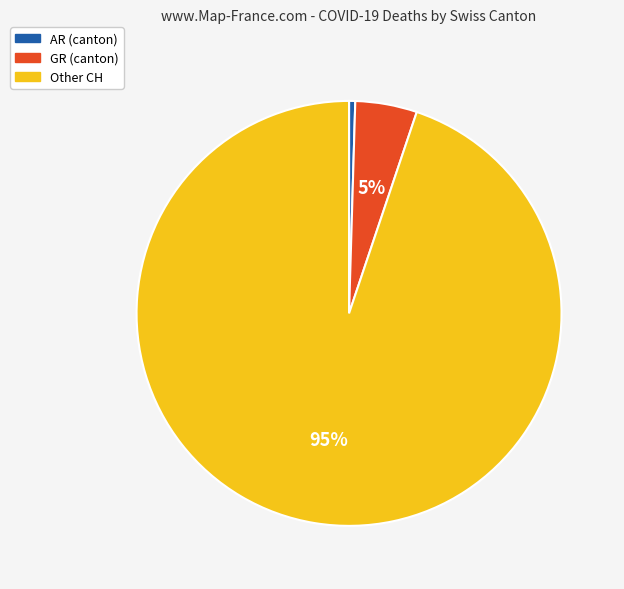

What is the smallest slice in the pie chart?

AR (canton)